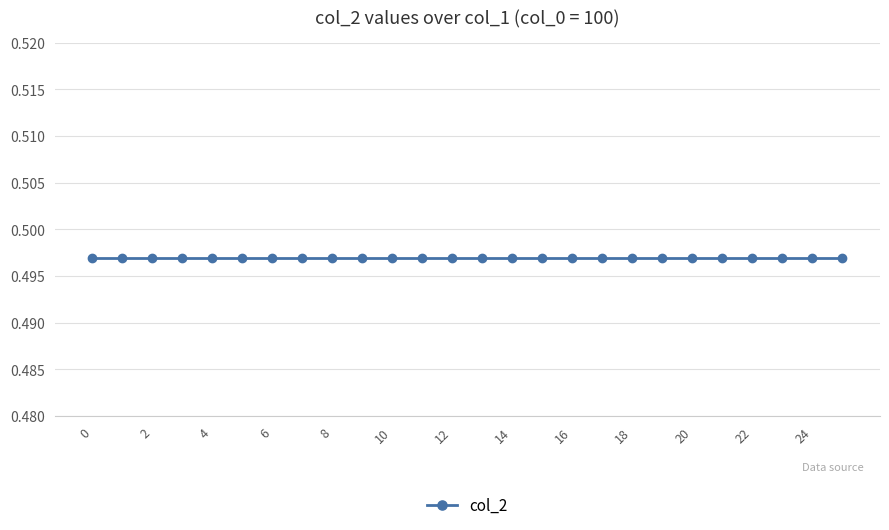

The col_1 series shows 8.2 at 6. True or false?

False